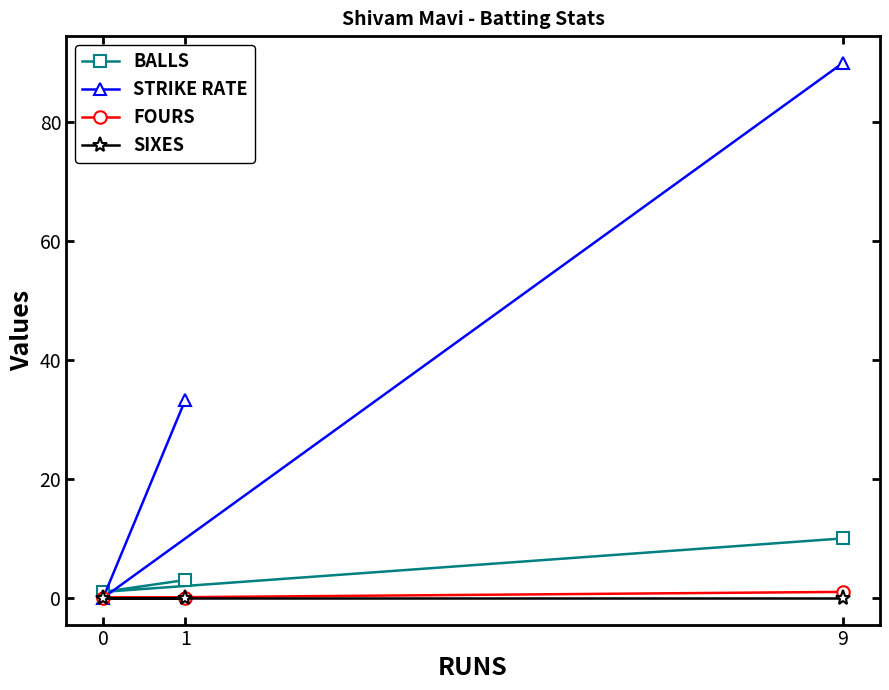

The value of STRIKE RATE at 9 is 20.9. True or false?

False